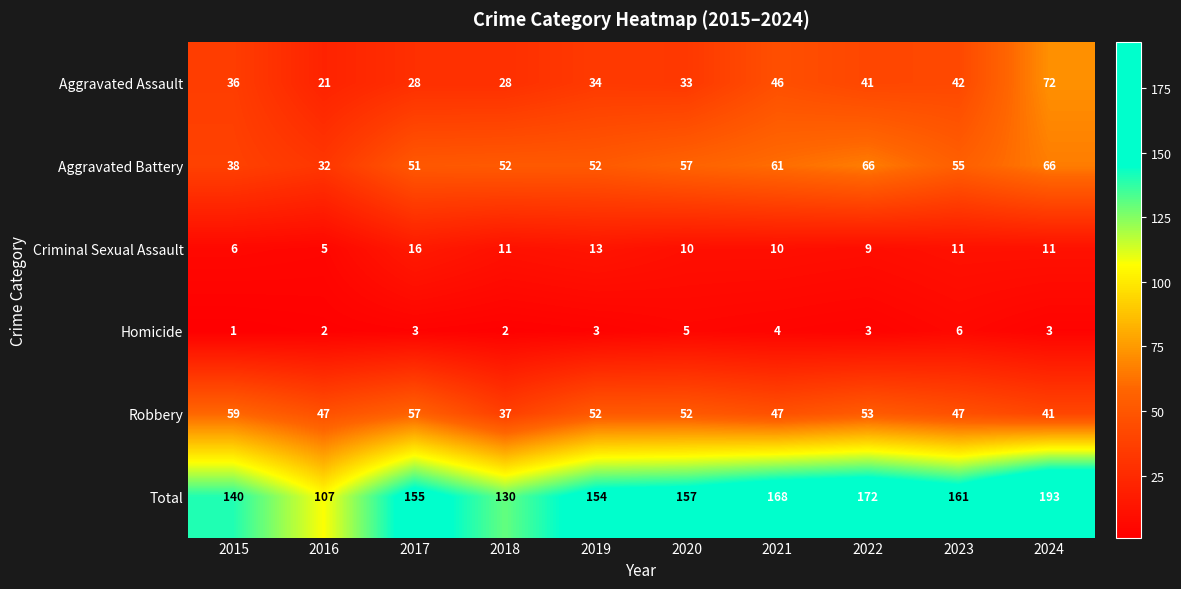

Rank the series by their maximum value, from highest to lowest.

Total, Aggravated Assault, Aggravated Battery, Robbery, Criminal Sexual Assault, Homicide